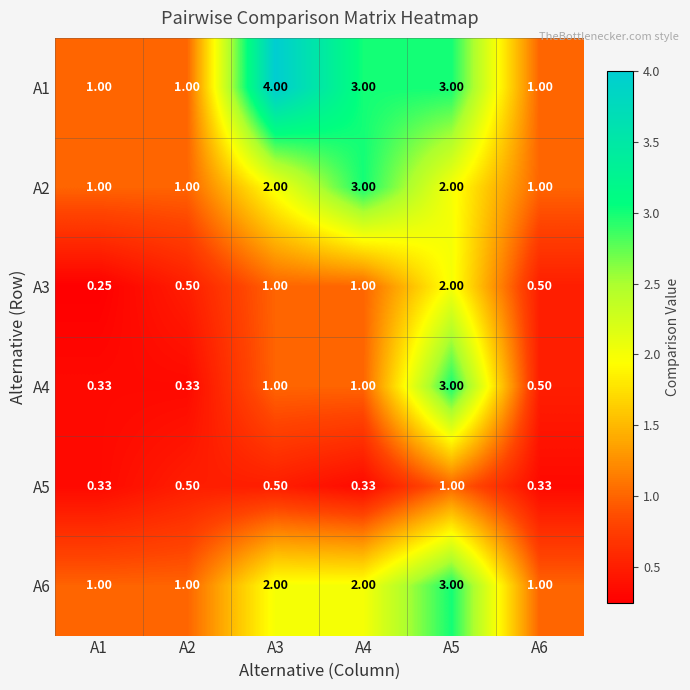

Is the value of A6 at A5 greater than the value of A2 at A2?

Yes